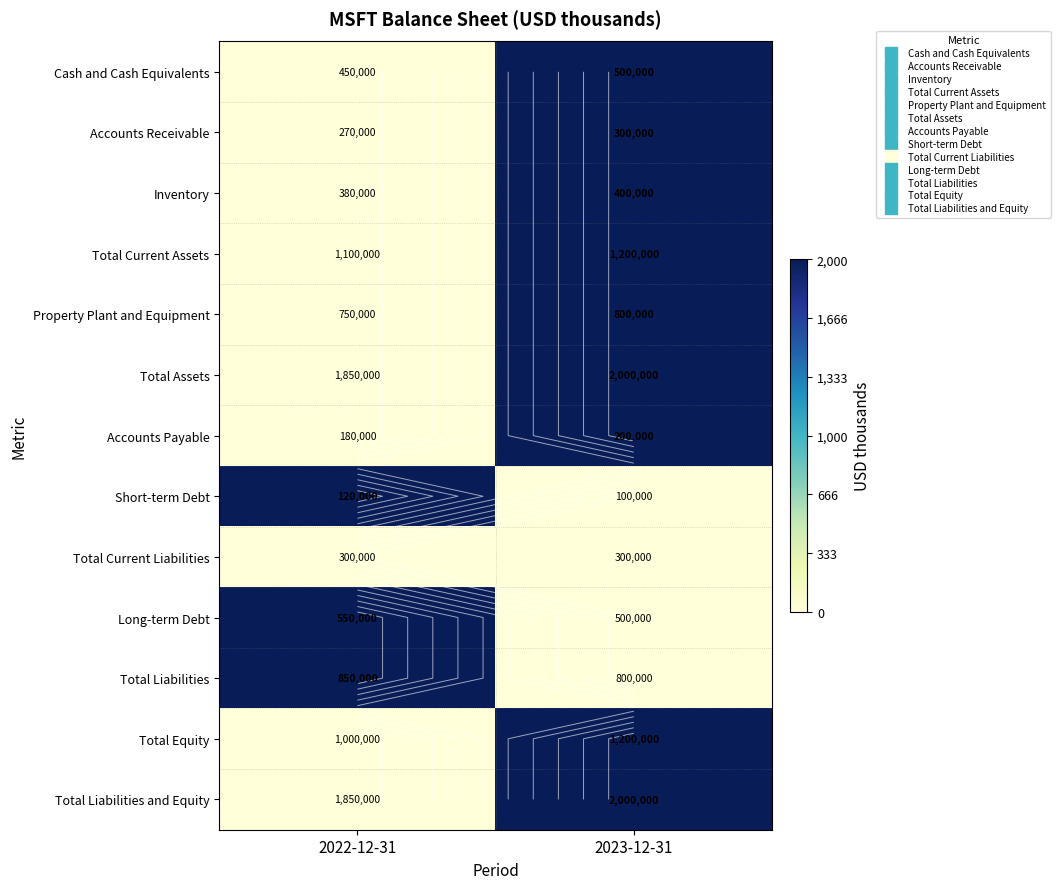

The value of Total Current Assets at 2022-12-31 is -1. True or false?

False